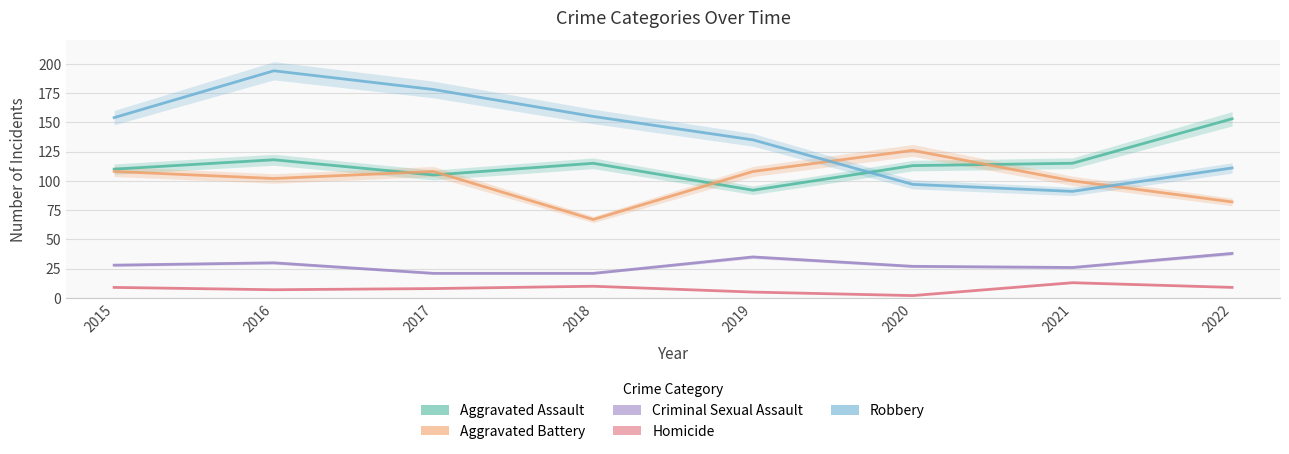

At which label is Homicide closest to 7?

2016